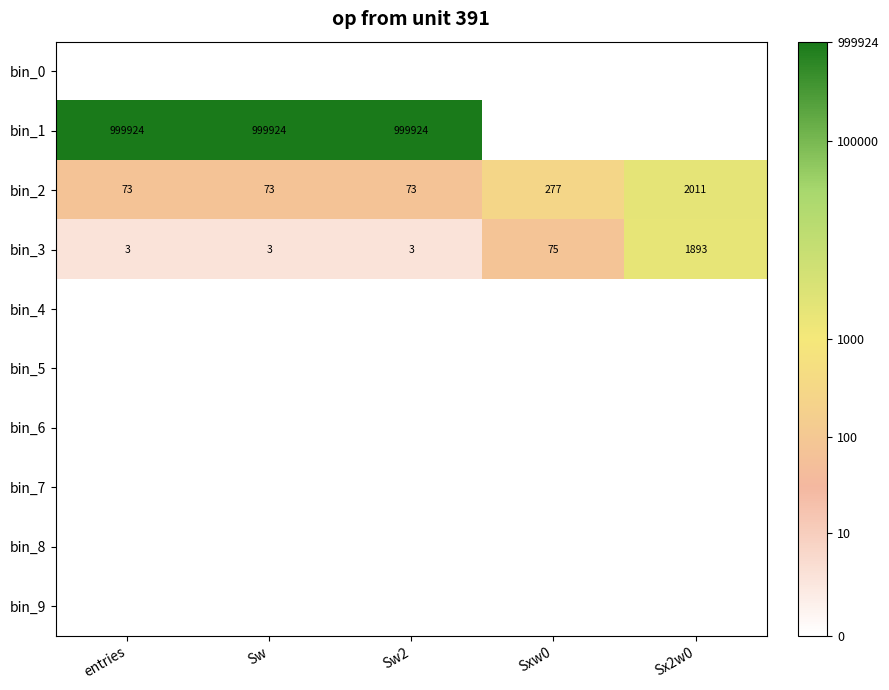

Which category has the highest value in the bin_3 series?

Sx2w0